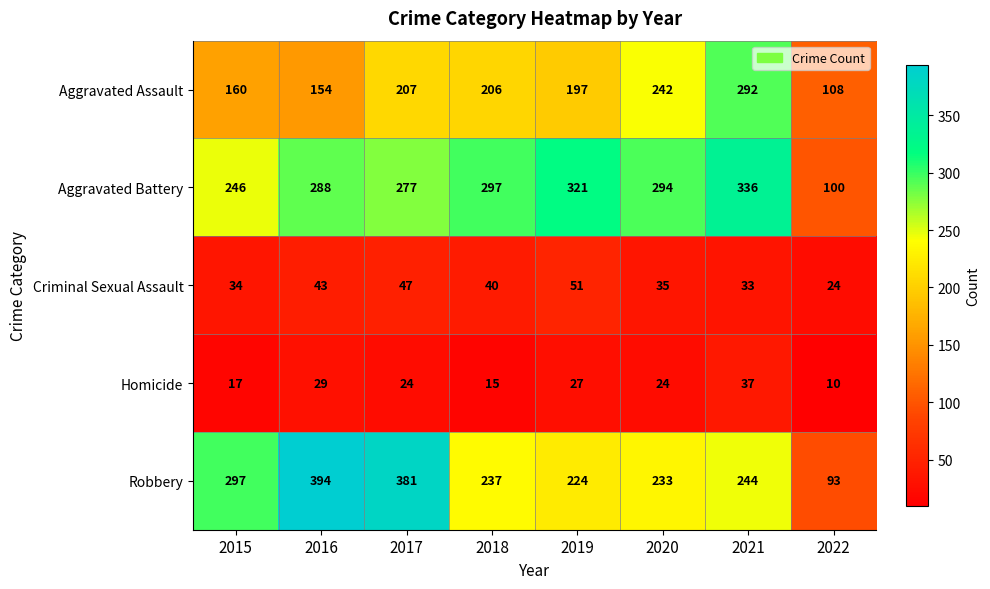

Is it true that Aggravated Battery equals 421 at 2015?

False